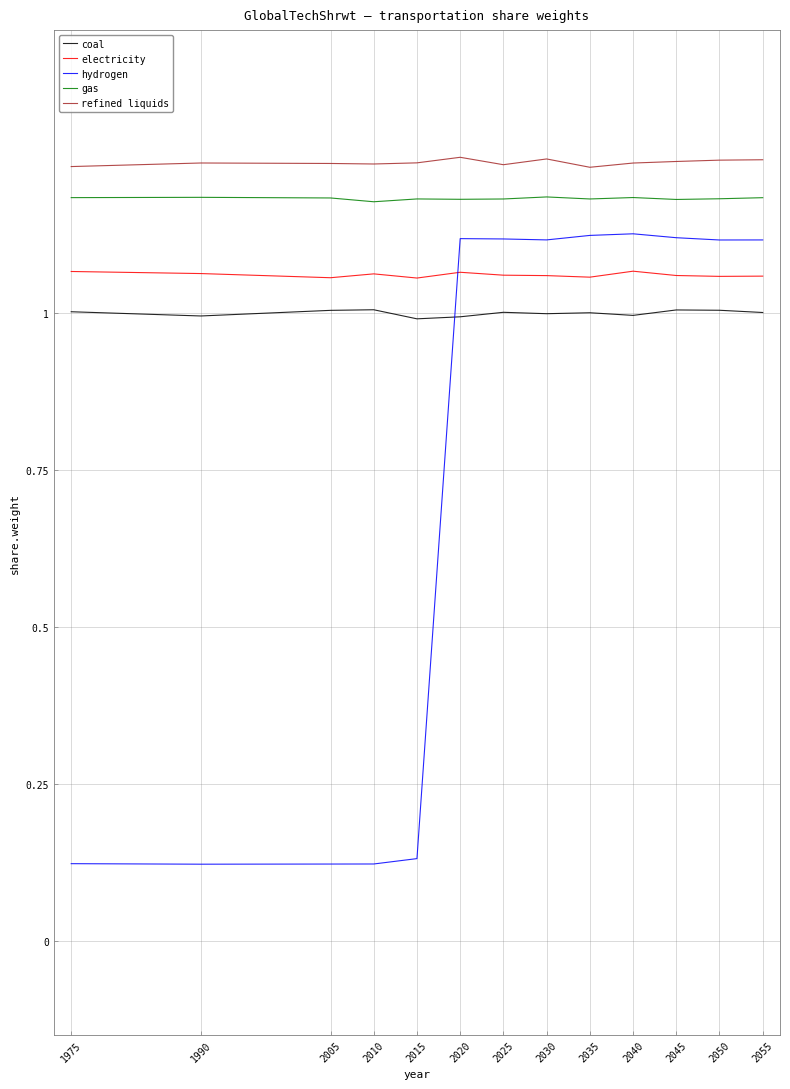

True or false: electricity and gas intersect in this chart.

False